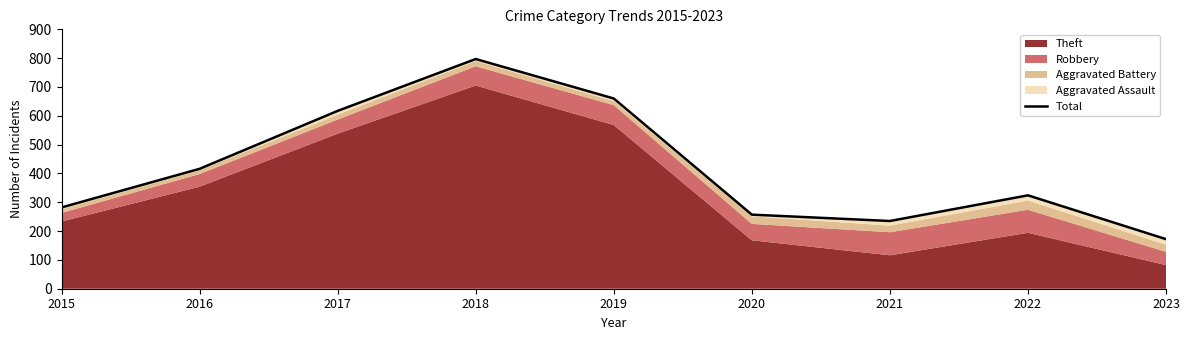

At which category does the data reach its first local peak?

2018